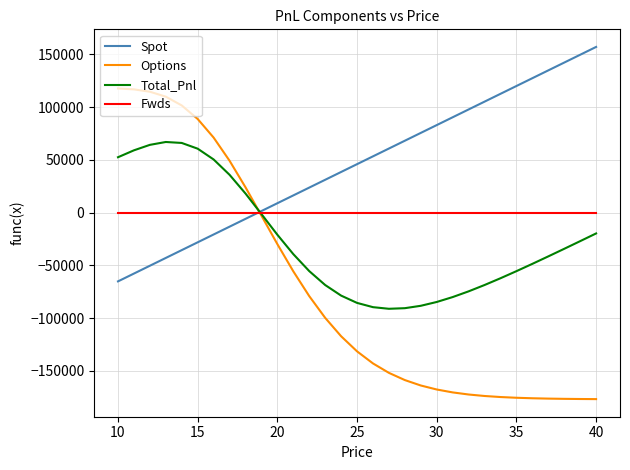

What is the maximum value for Total_Pnl?

66938.1